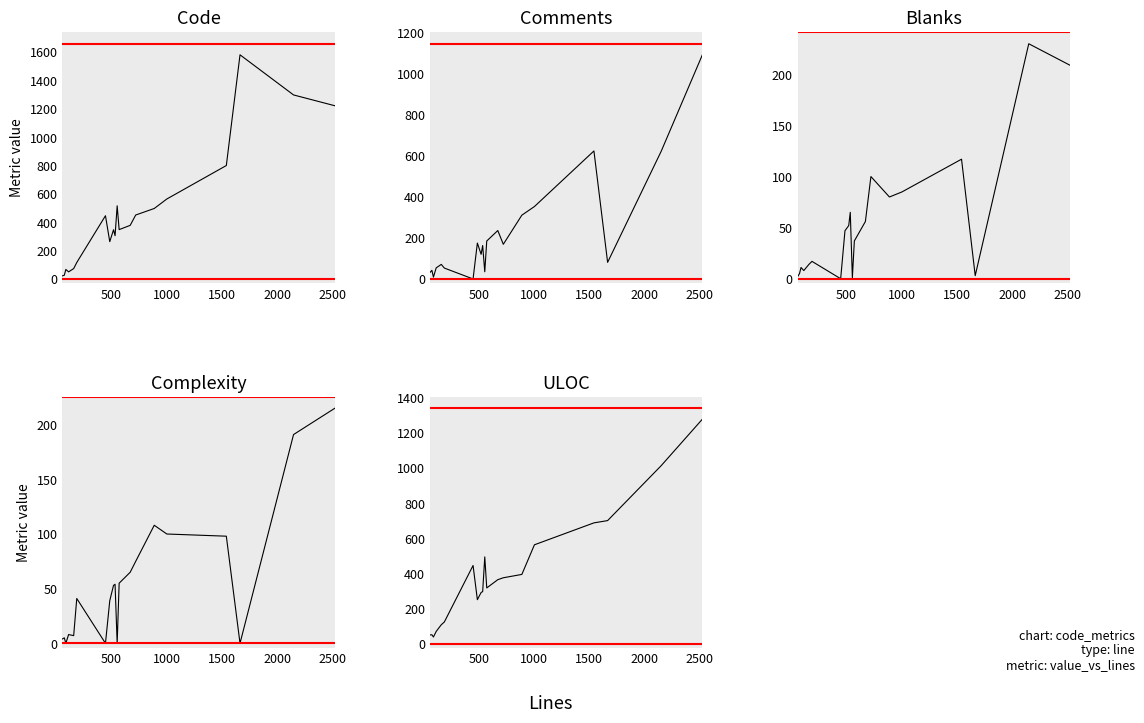

Reading left to right, what are all the values shown in this chart?

Code: 22	26	67	50	73	116	446	263	347	305	516	348	378	451	497	564	800	1581	1298	1222
Comments: 32	42	9	54	71	53	0	175	120	163	35	185	236	169	311	353	624	81	622	1092
Blanks: 2	5	11	8	14	17	0	47	52	65	1	37	56	100	80	85	117	3	230	209
Complexity: 4	5	0	8	7	41	0	39	53	54	0	55	65	75	108	100	98	0	191	215
ULOC: 49	50	37	69	107	123	445	250	291	296	494	317	364	375	394	563	688	701	1014	1279